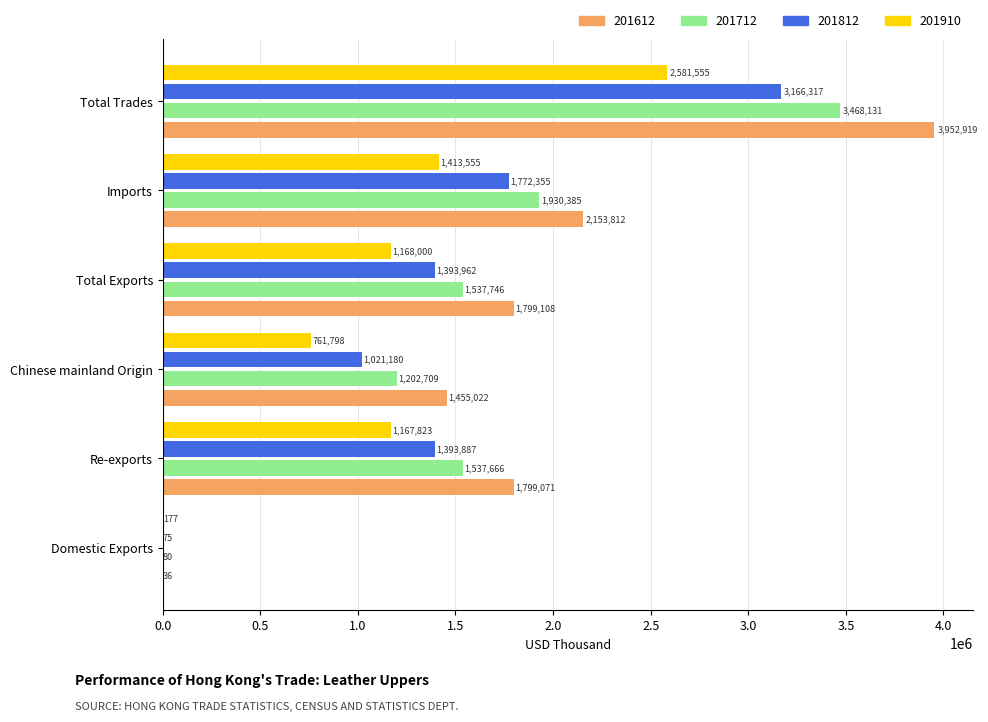

Read the 201712 value at Chinese mainland Origin.

1202709.2